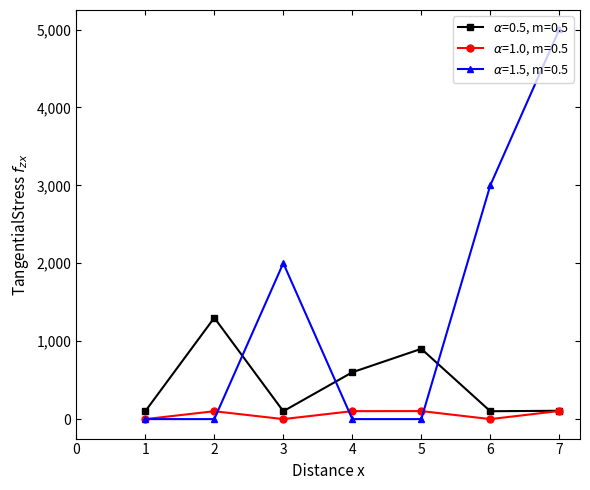

At which category is the sum across all series the highest?

7